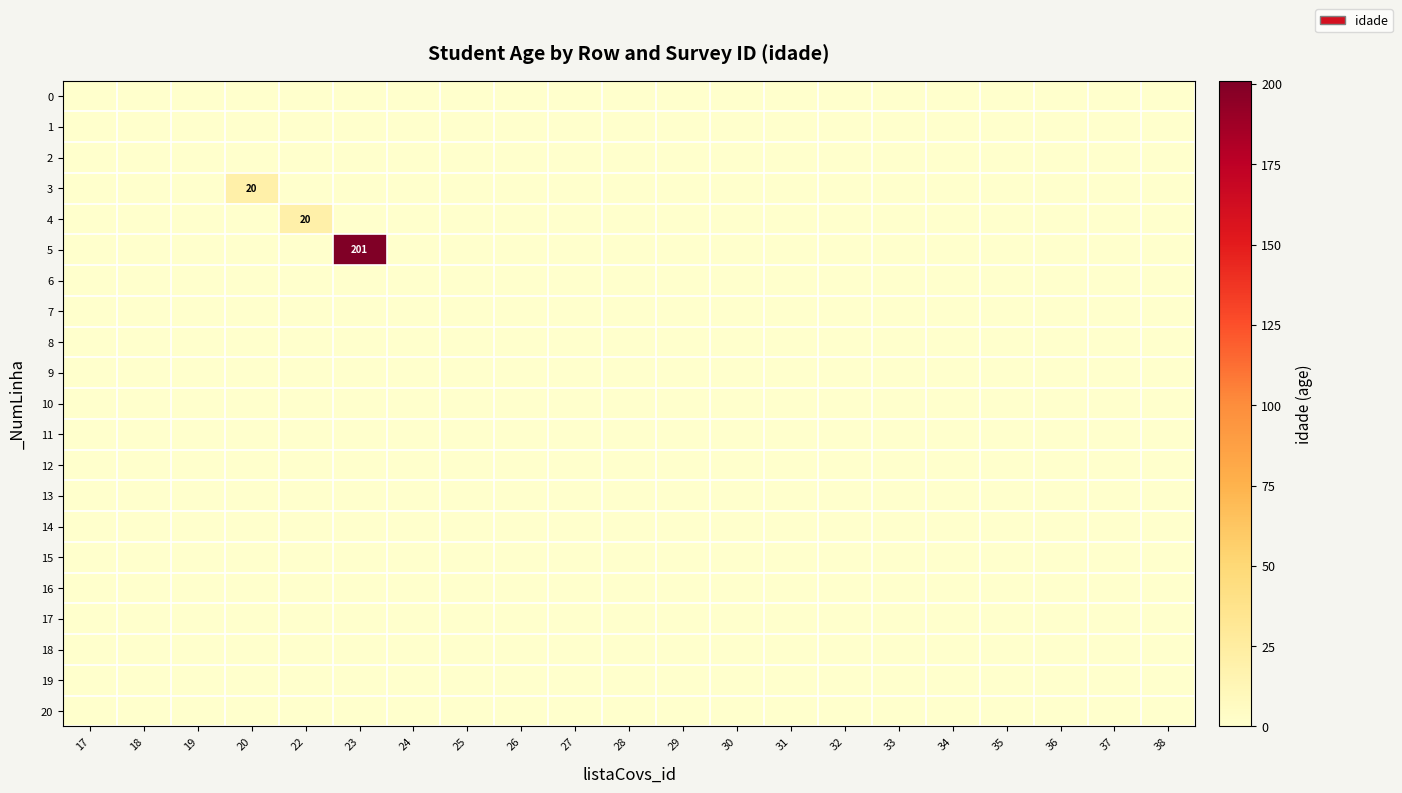

Which series has the largest total across all categories?

5